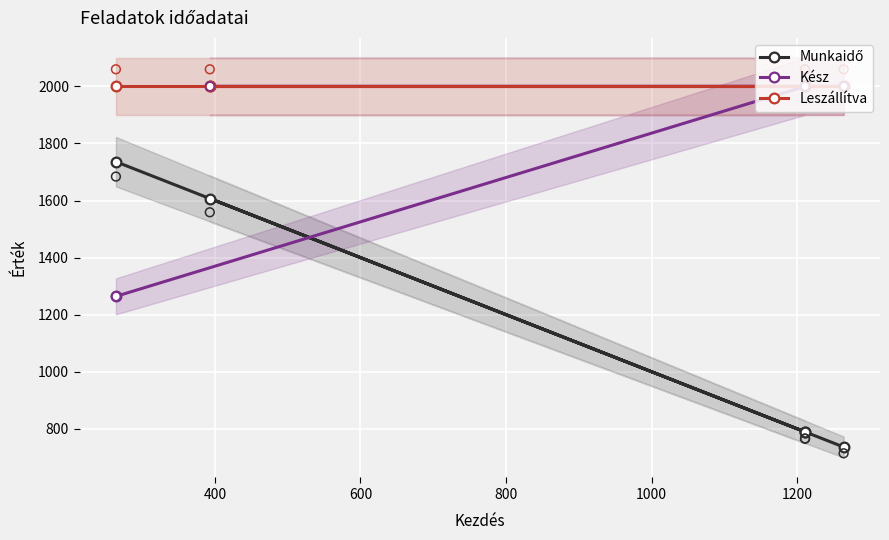

Which series has the largest Y range (max minus min)?

Munkaidő